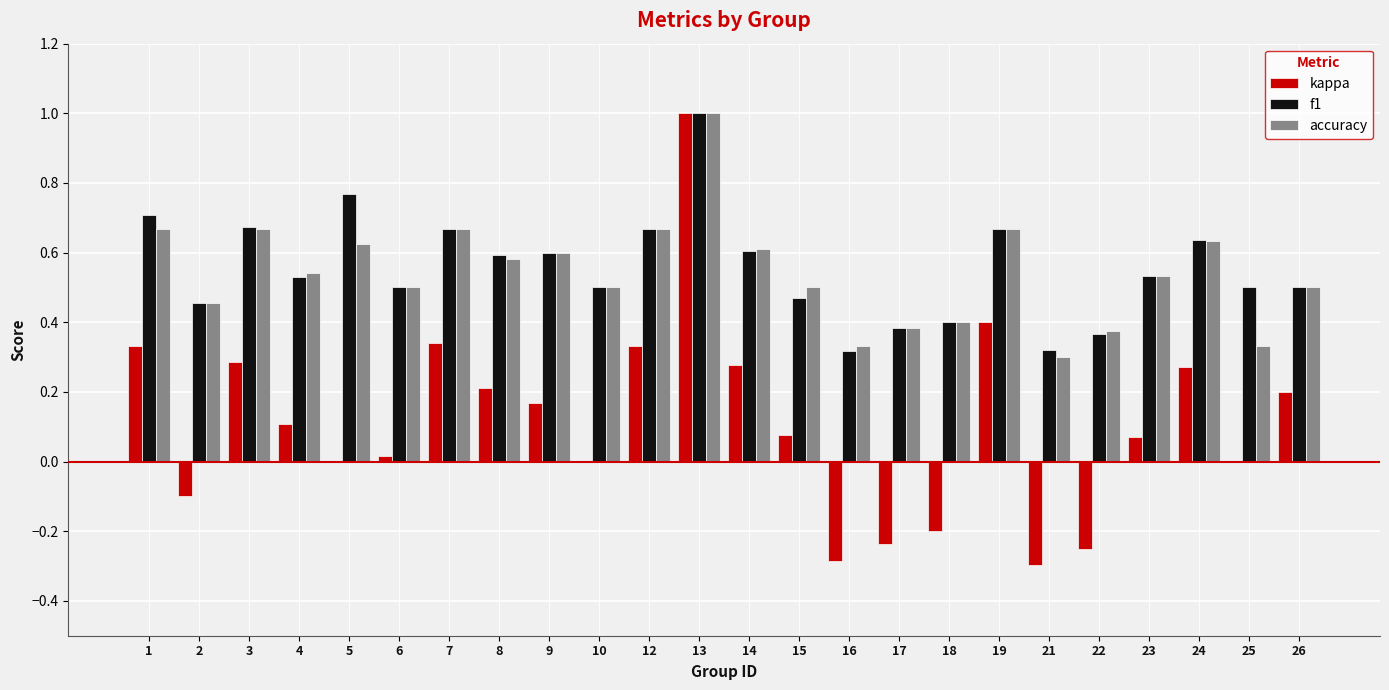

What is the sum of all f1 values?

13.4